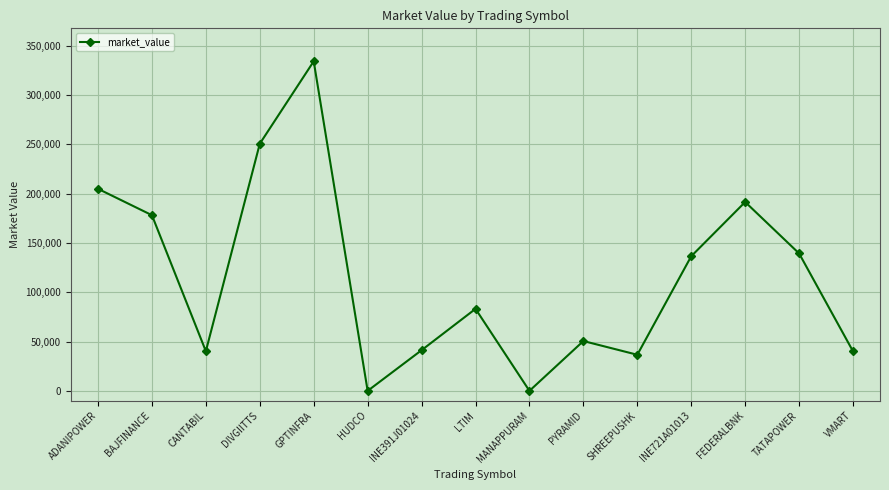

How many interior local valleys (lower than both neighbors) does the data have?

4